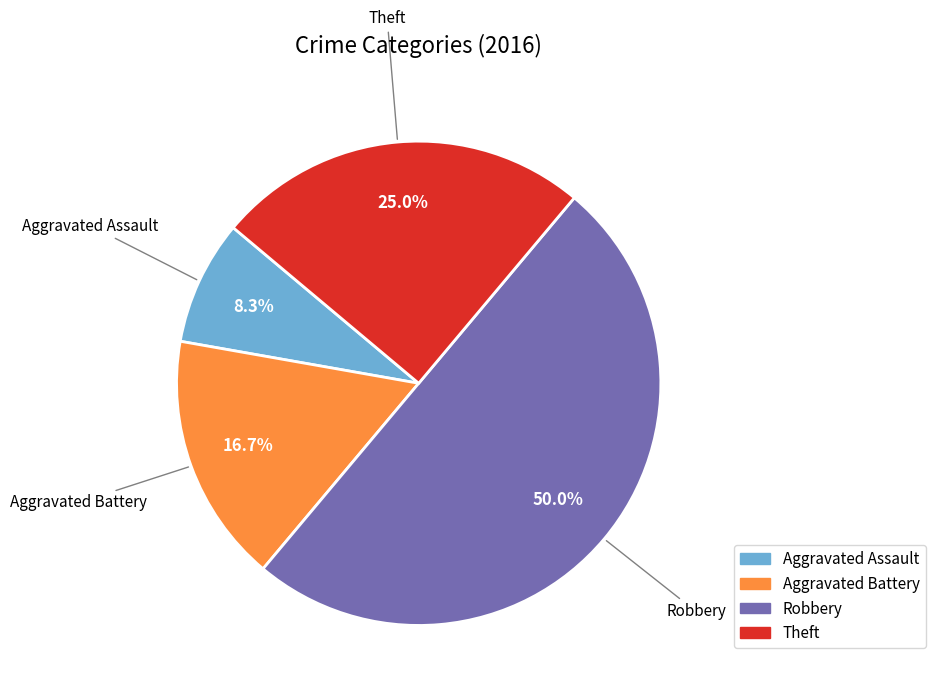

The Theft slice represents 25% of the pie. True or false?

True